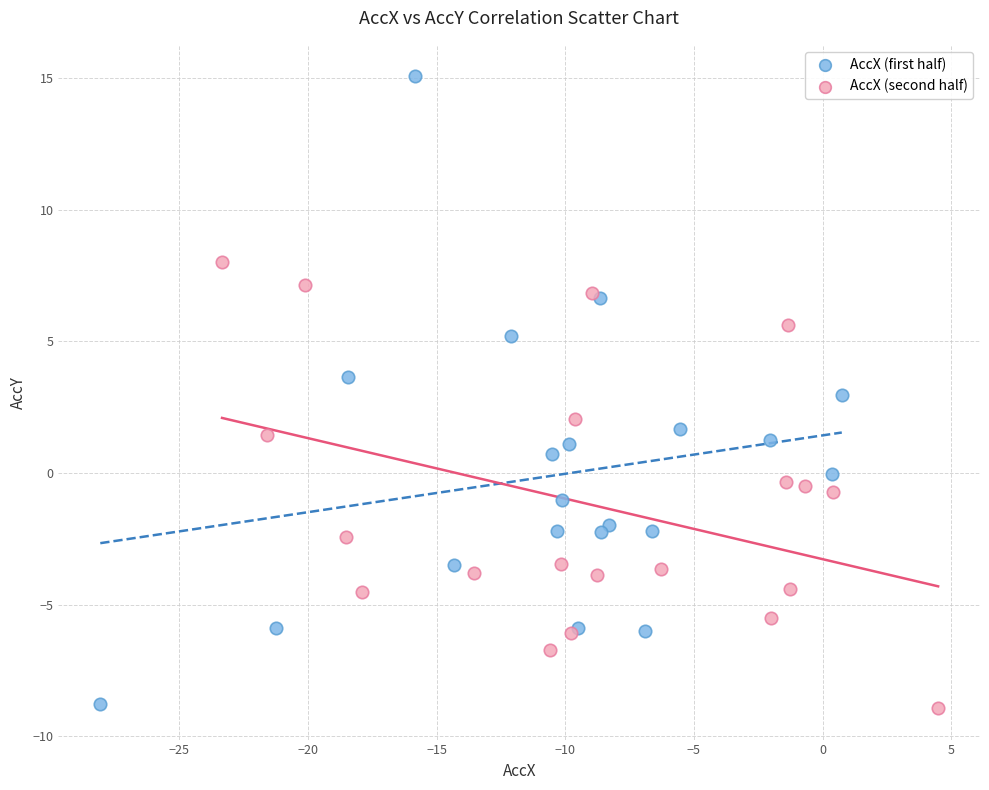

Which series reaches the maximum Y coordinate?

AccX (first half)